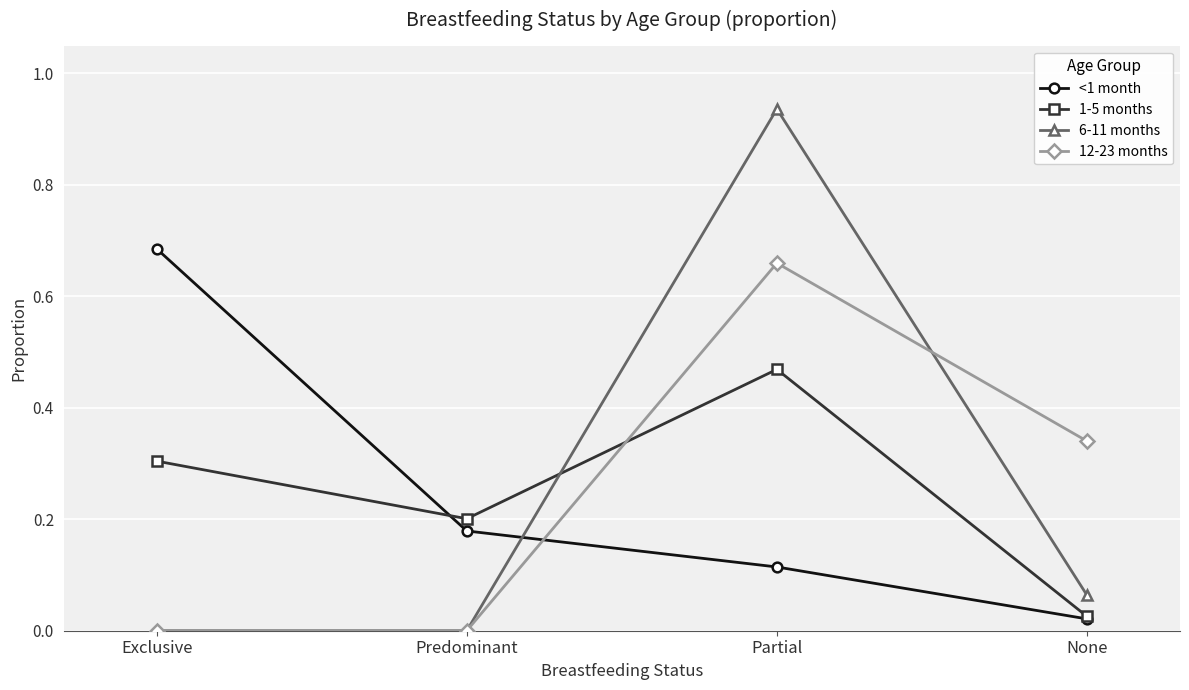

What is the label of the 1st point from the right?

None